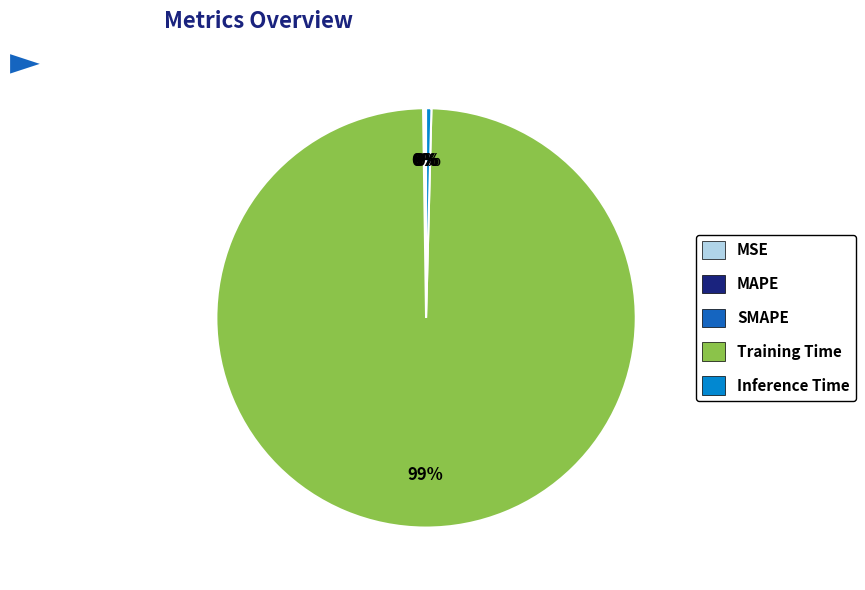

To the nearest percent, what is the combined percentage of Inference Time and Training Time?

100%